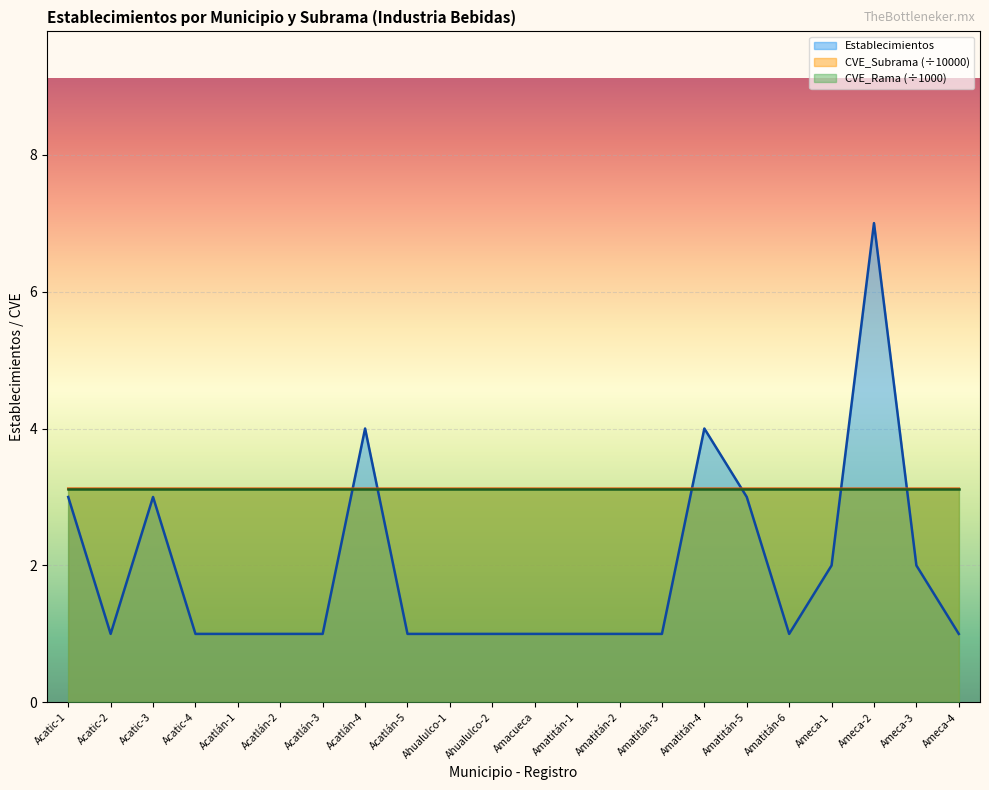

Is it true that CVE_Subrama (÷10000) equals 2.0 at Amatitán-6?

False